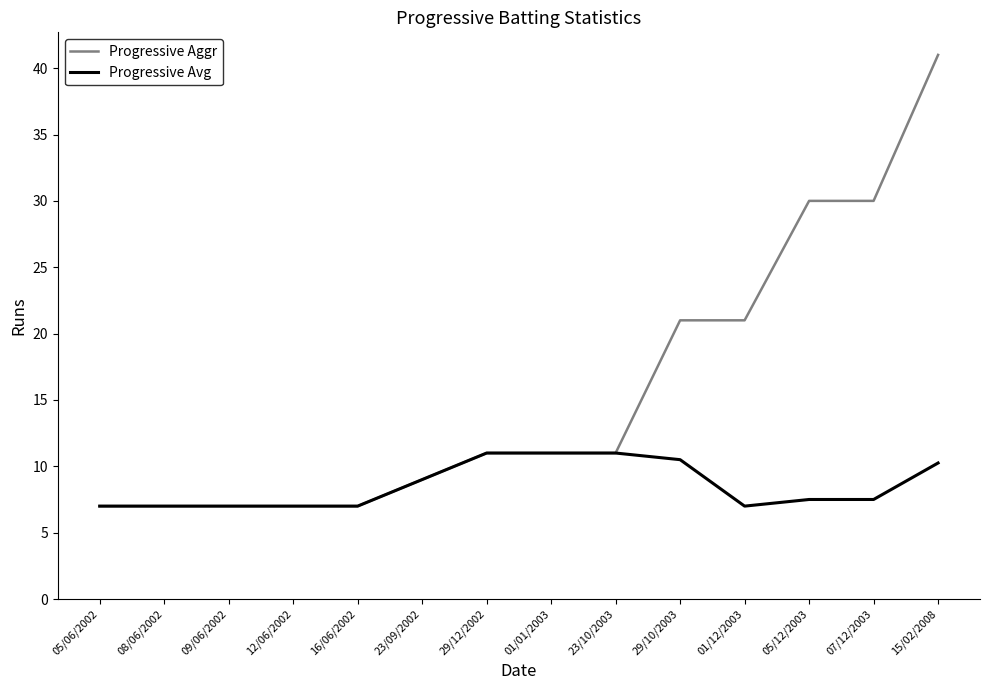

What are all the series names shown in the legend?

Progressive Aggr, Progressive Avg